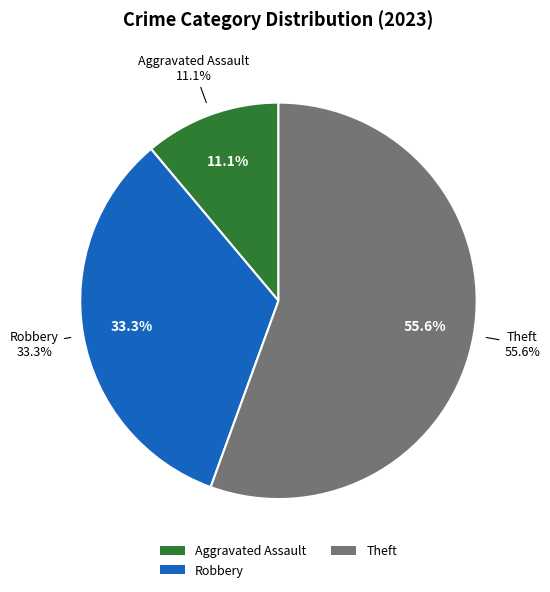

Between Aggravated Battery and Aggravated Assault, which is larger?

Aggravated Assault